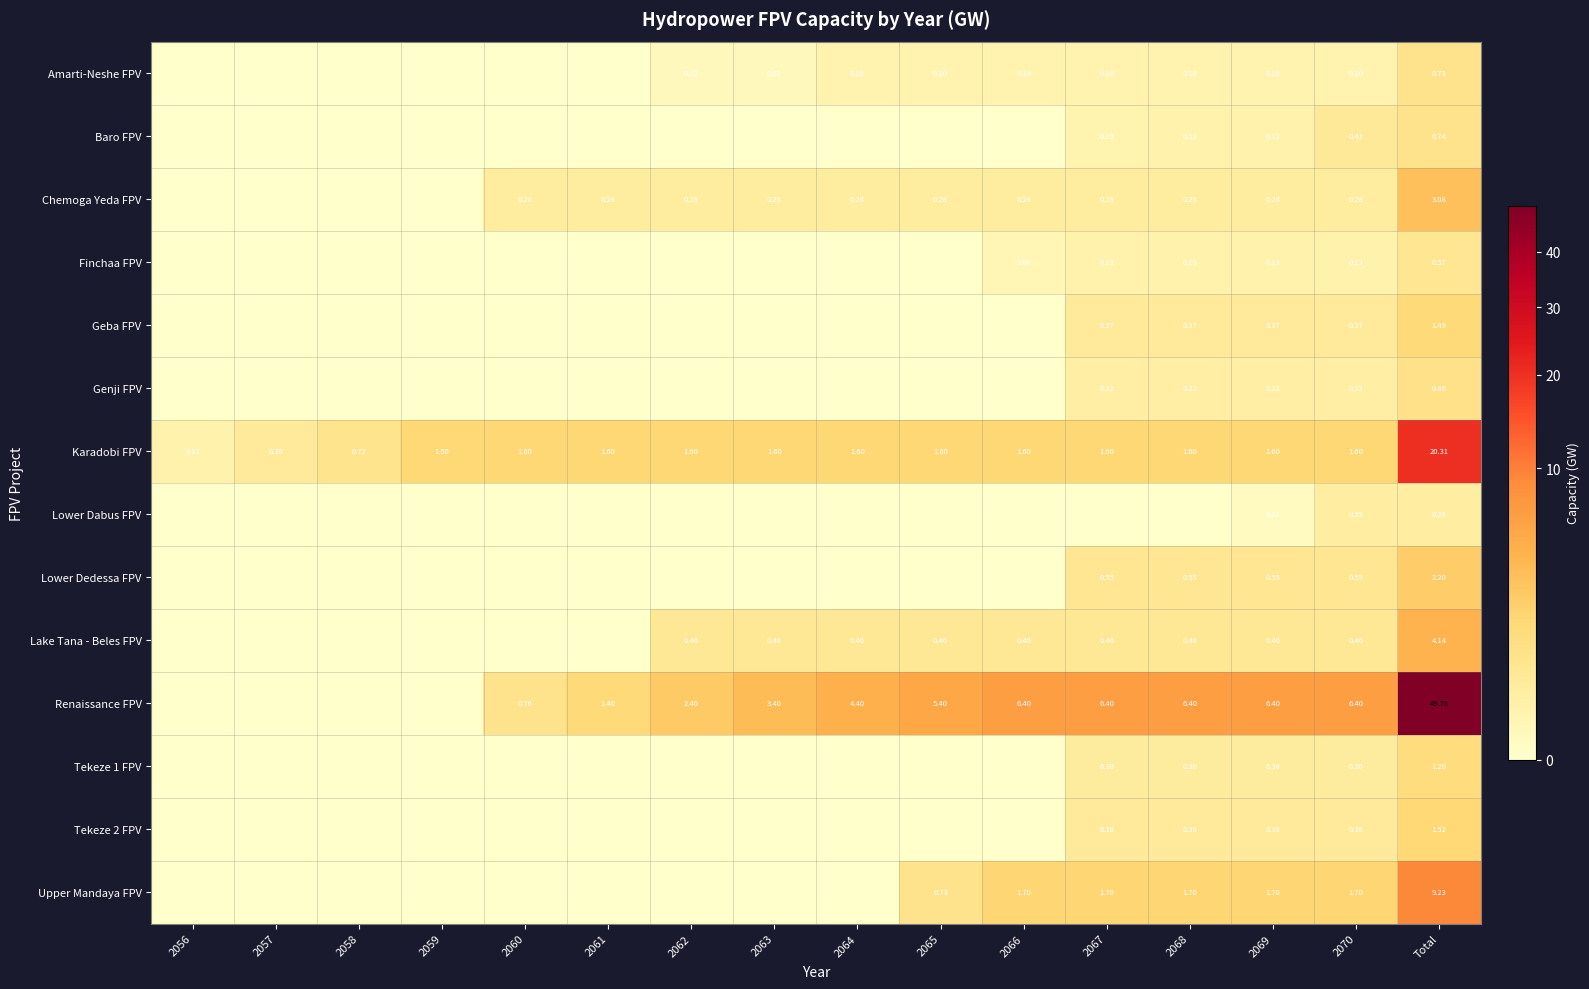

Where is Amarti-Neshe FPV nearest to the value 0?

2056